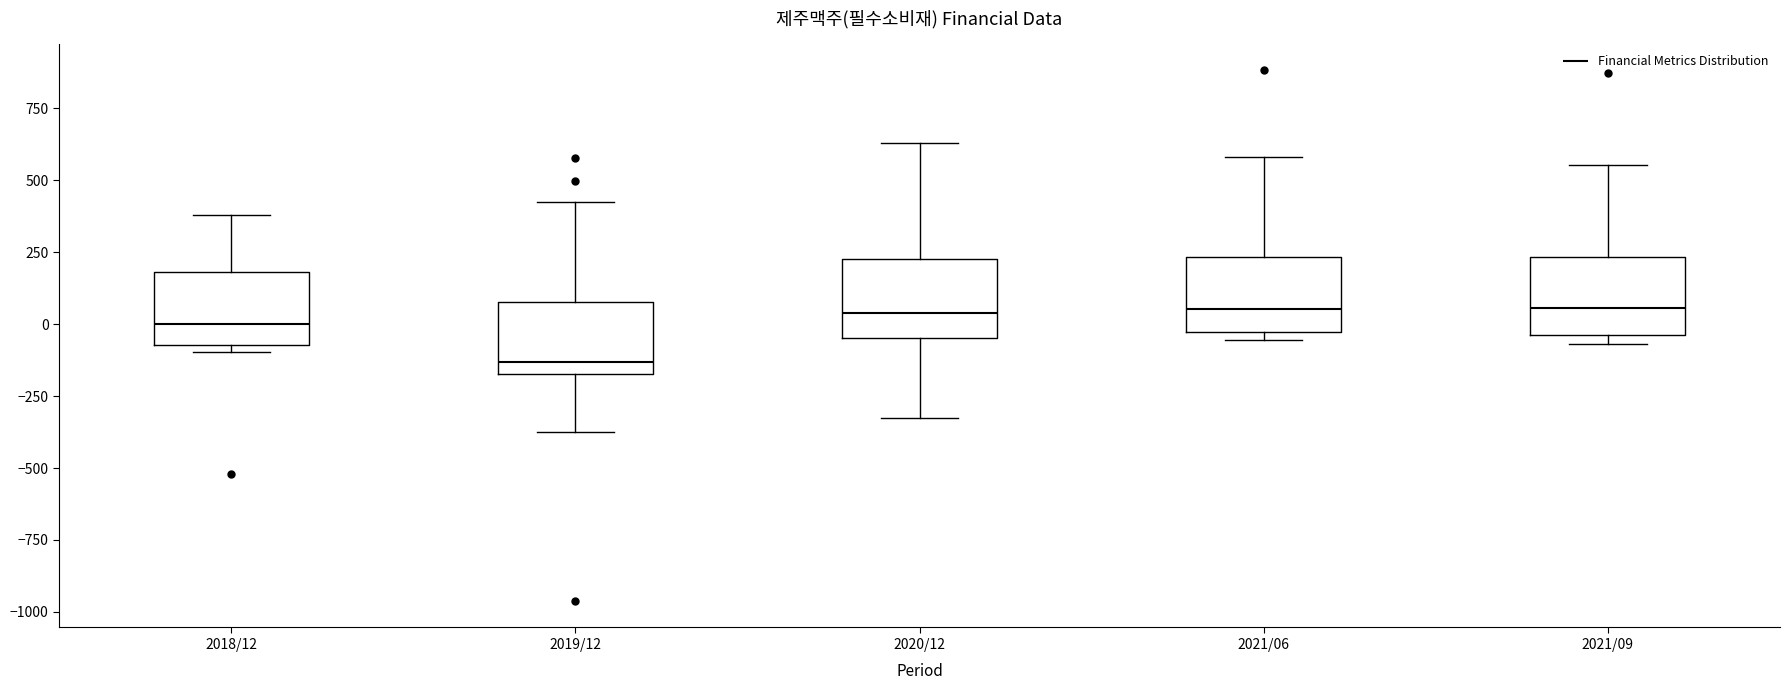

Where does the upper whisker of the box for 2021/06 end on the y-axis? The values are not printed on the chart, so give them approximately, as read against the axis.

600